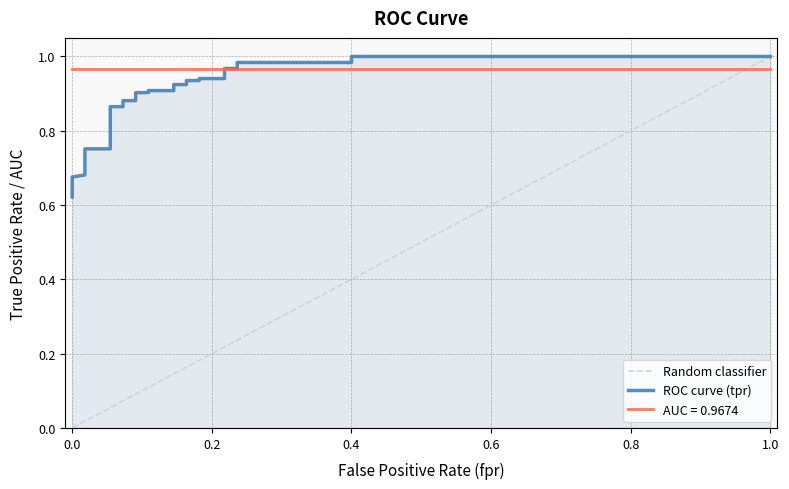

What is the greatest value displayed?

1.0